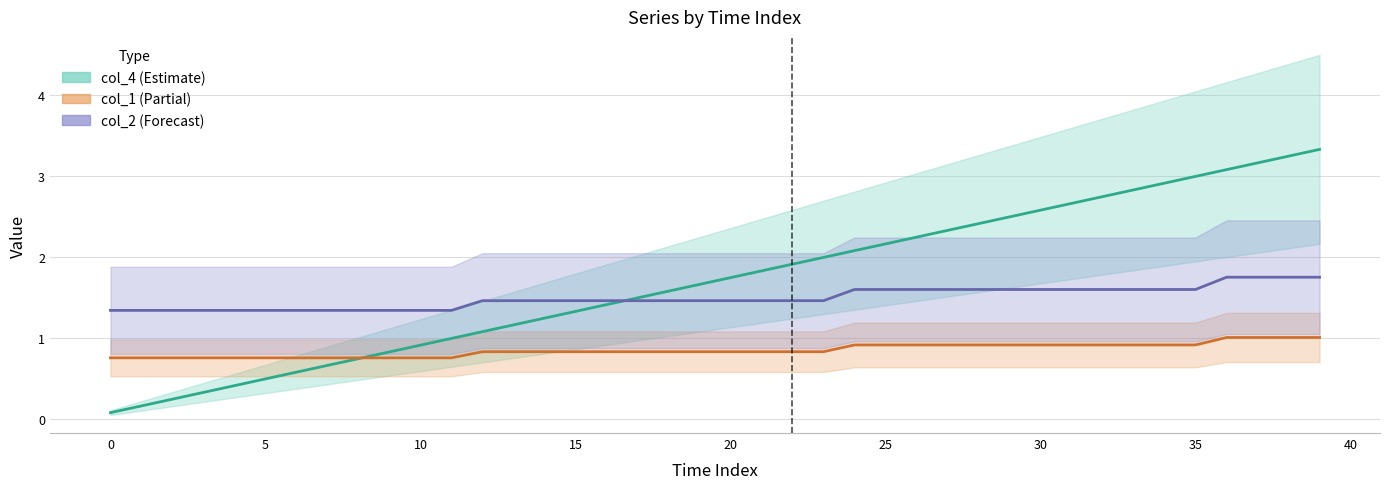

What is the spread (max minus min) of values at 38?

2.2